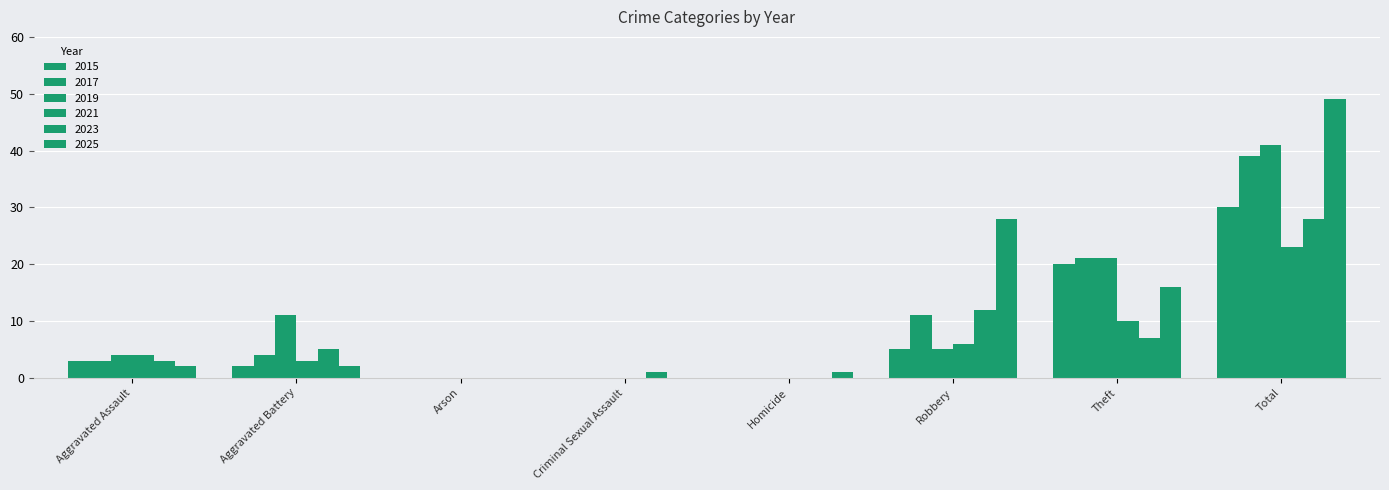

Does the chart contain stacked bars?

No